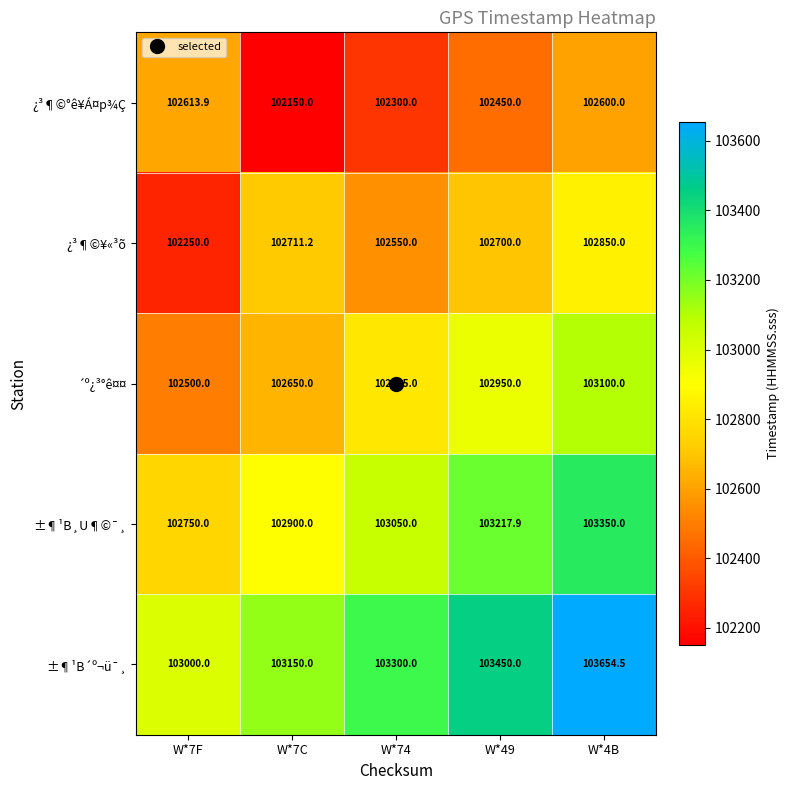

The ±¶¹B¸U¶©¯¸ series shows 52933.3 at W*49. True or false?

False